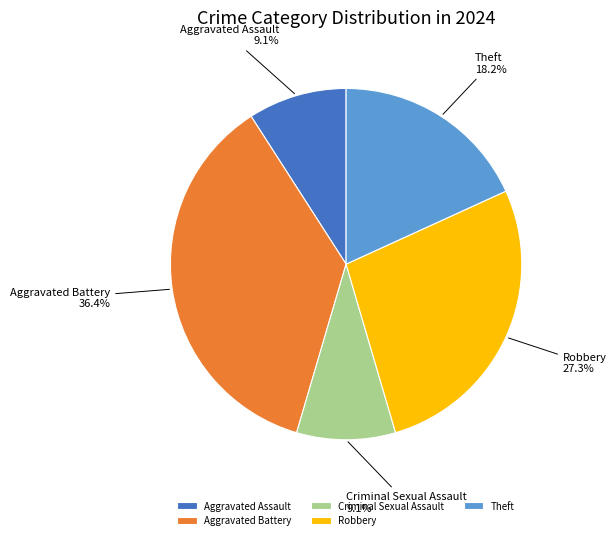

What is the ratio of the value at Robbery to the value at Aggravated Assault?

3.0